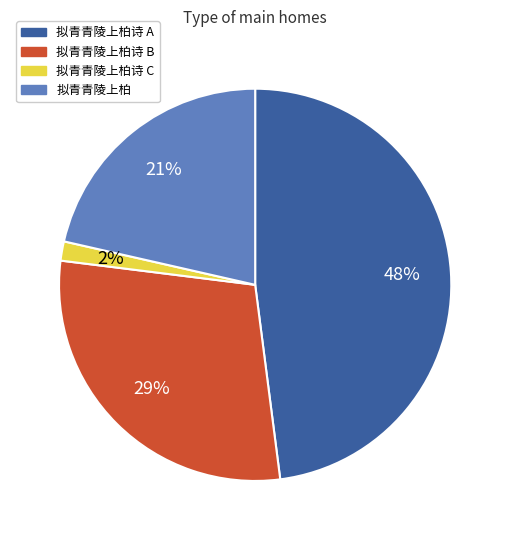

Does any single category account for the majority?

No